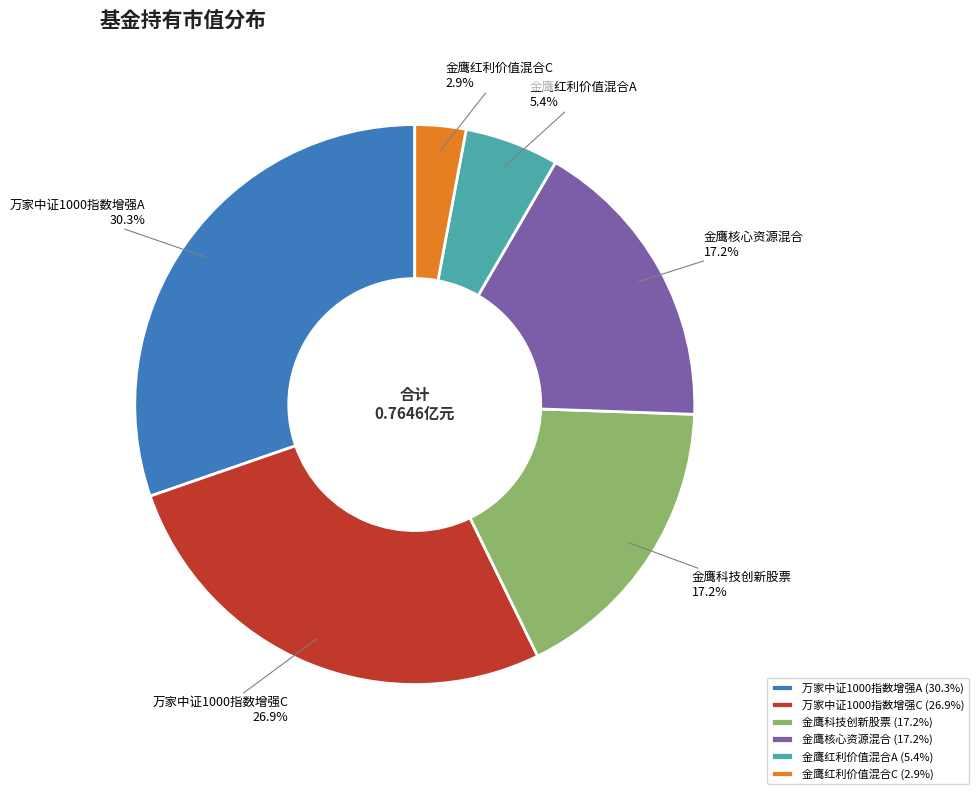

Is there a majority slice in this chart?

No